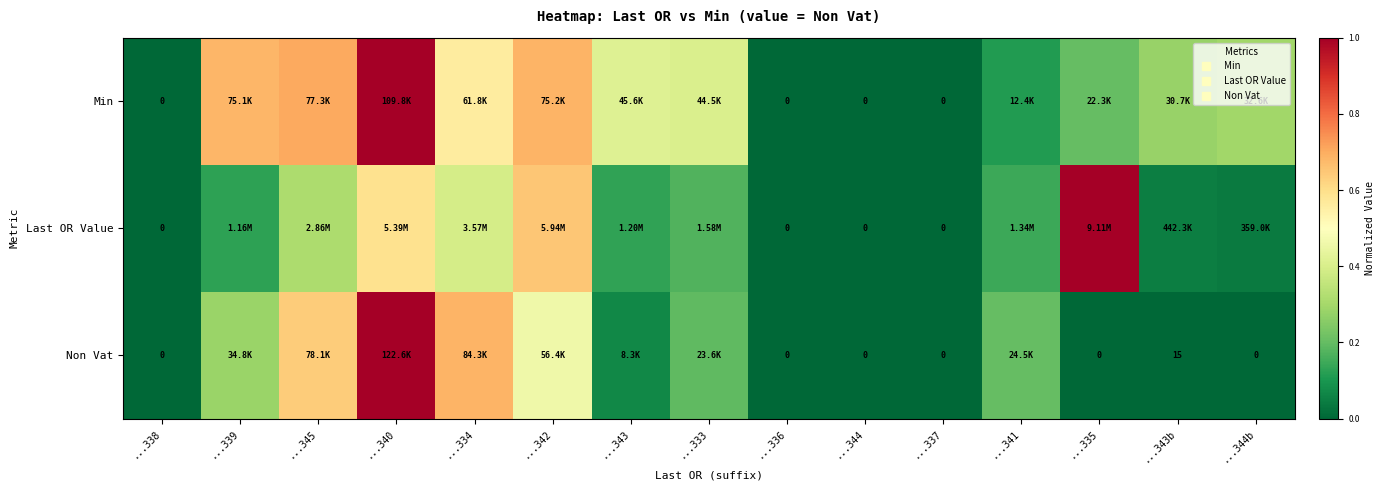

What is the difference between the maximum and second lowest values in the Non Vat series?

1.0